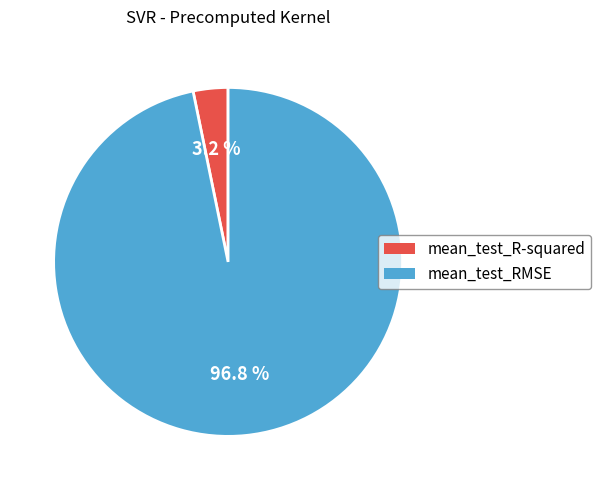

What percentage is the mean_test_RMSE slice, to the nearest percent?

97%